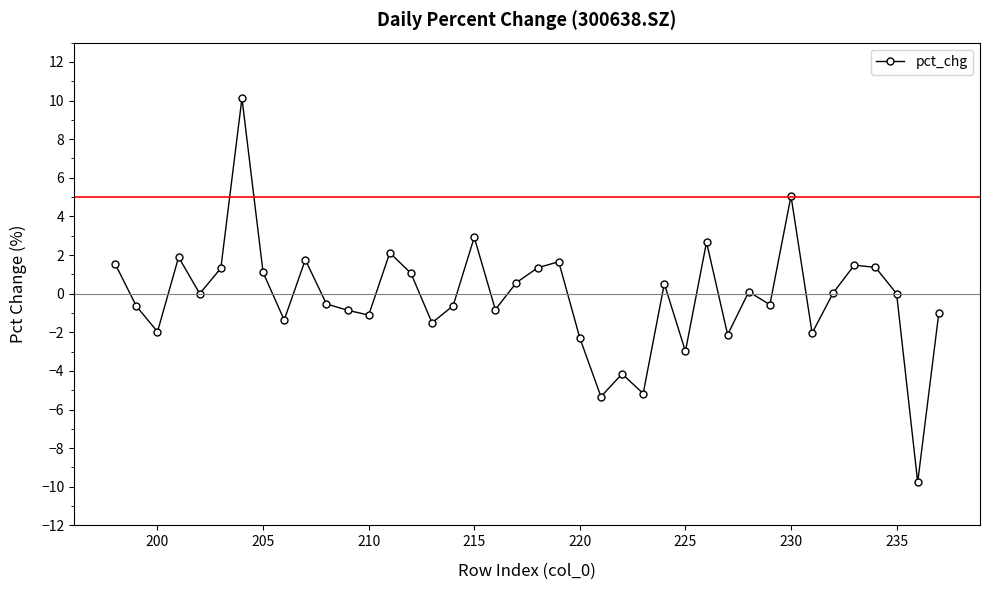

True or false: the data has more than 0 interior local peaks.

True